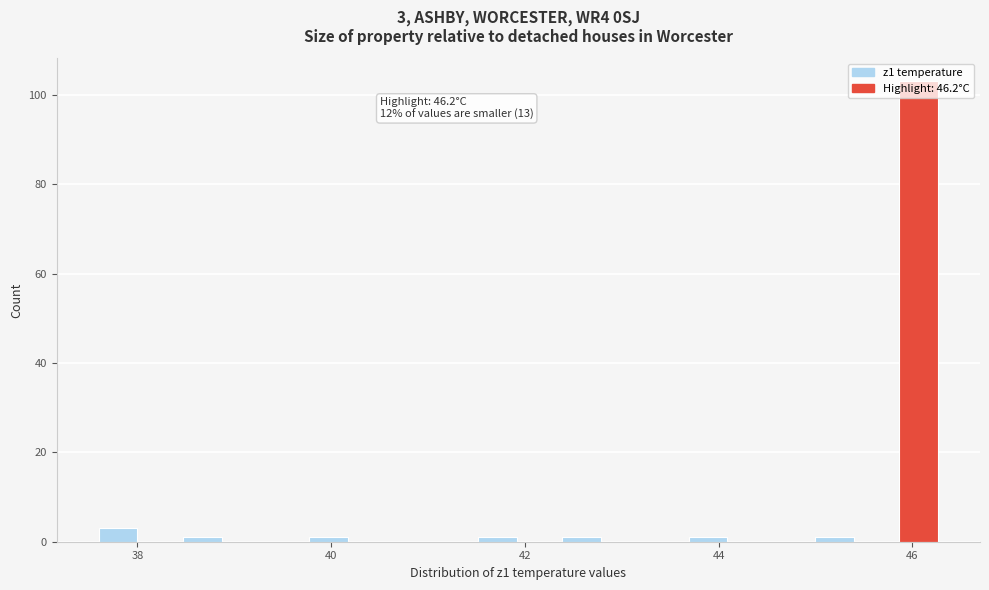

Read against the x-axis, roughly where is the centre of the tallest bar?

46.0